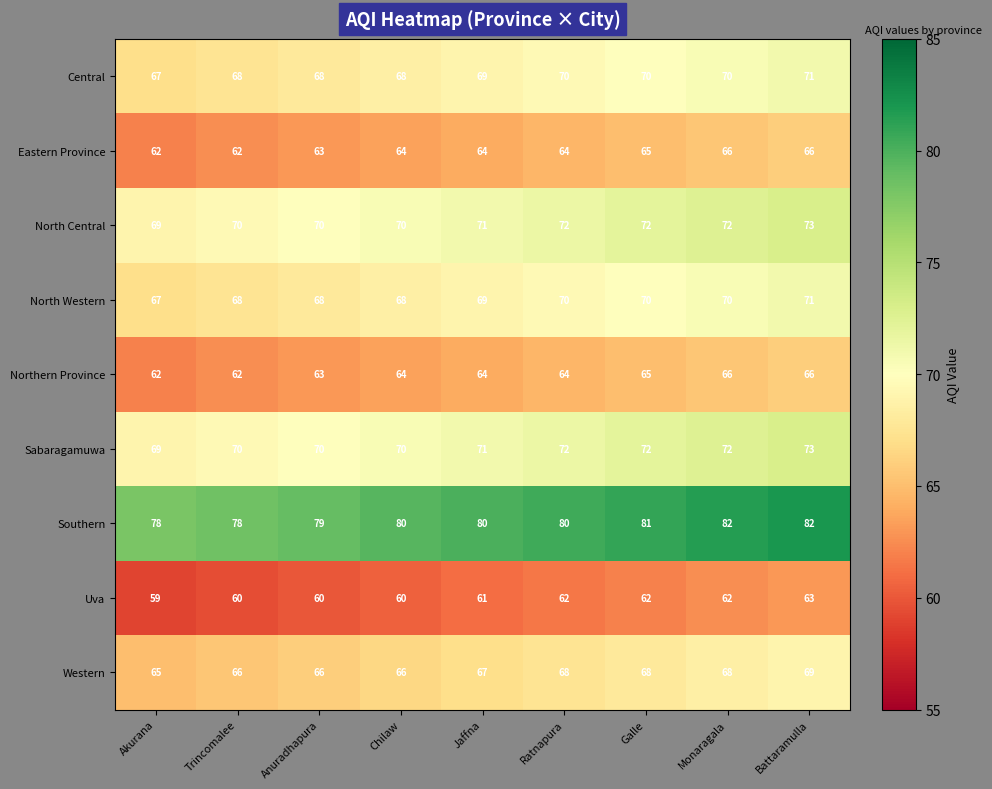

What is the sum of all Western values?

603